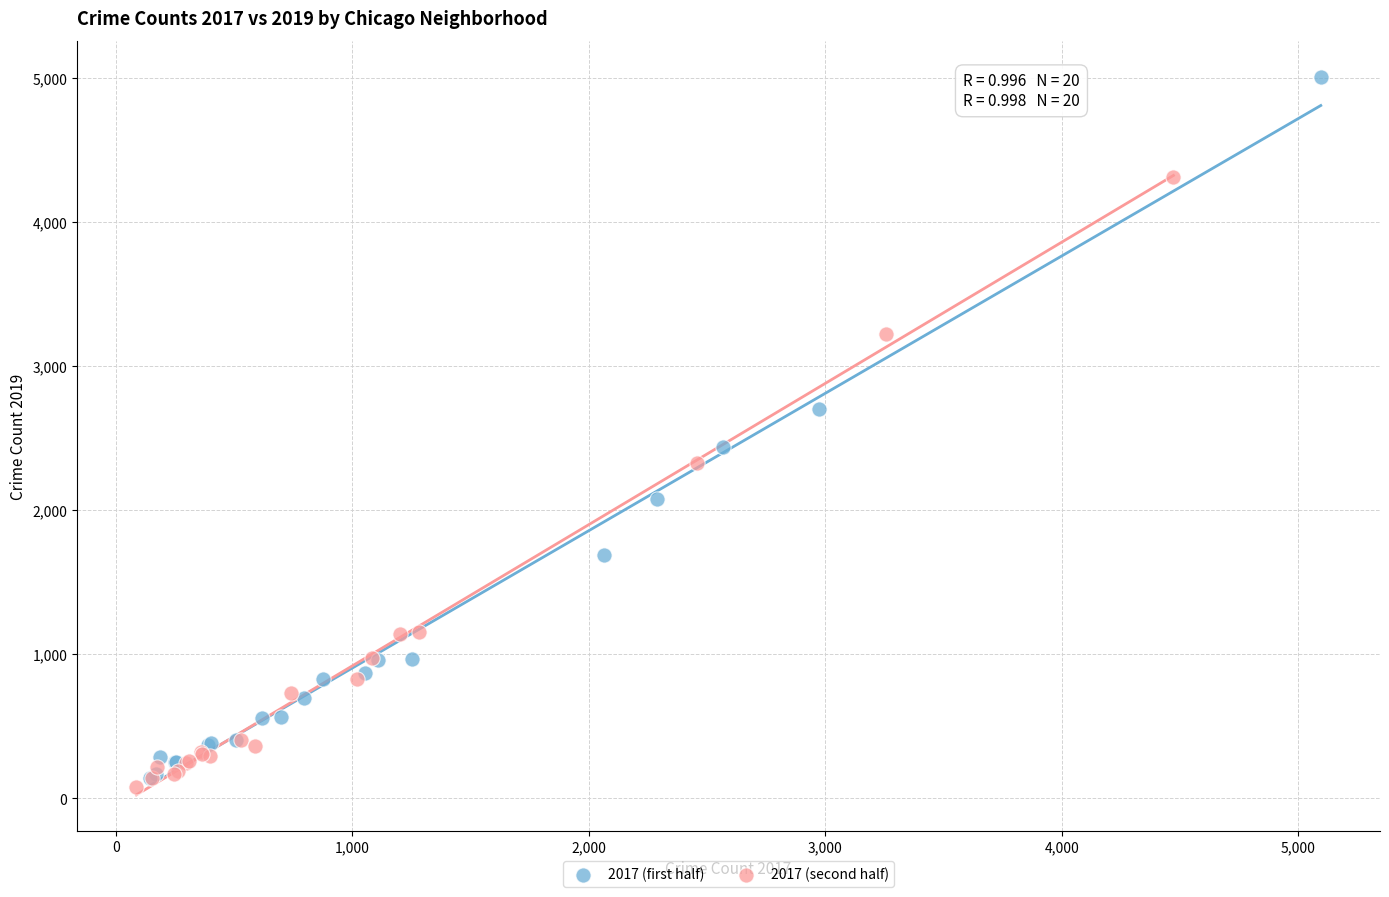

Which series has the largest Y range (max minus min)?

2017 (first half)